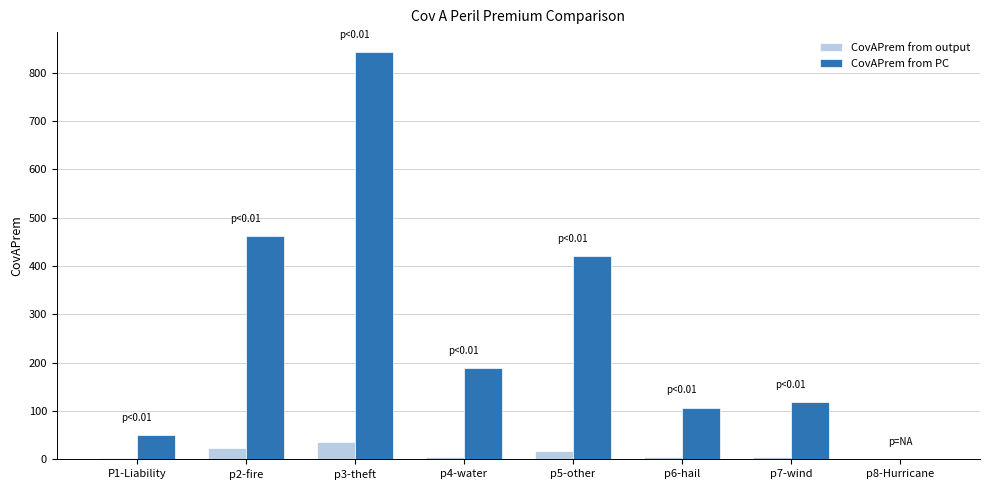

Where is CovAPrem from output nearest to the value 17?

p5-other